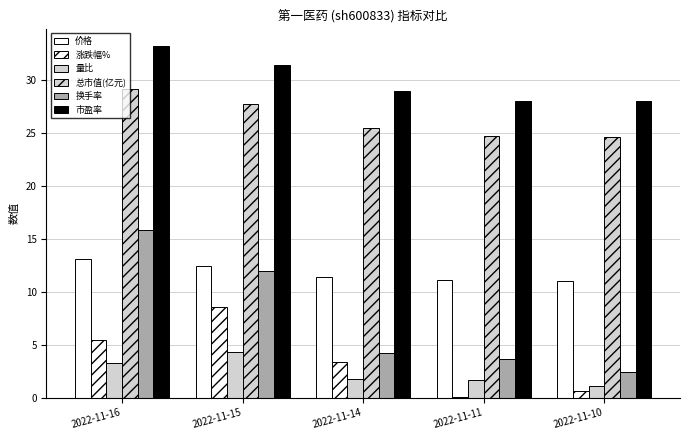

At which label does 换手率 reach its minimum?

2022-11-10